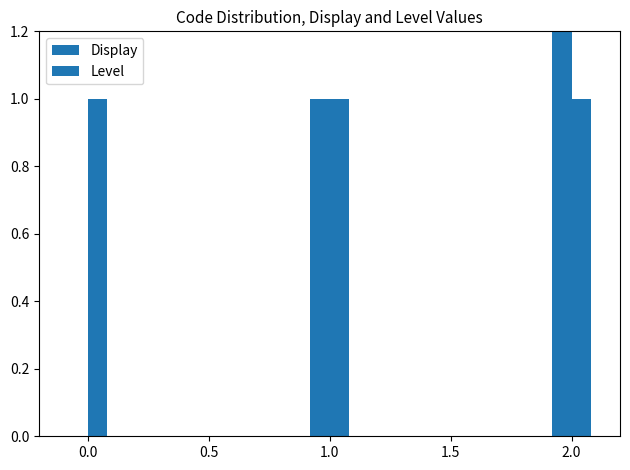

Is it true that Level equals 1 at 0.0?

True